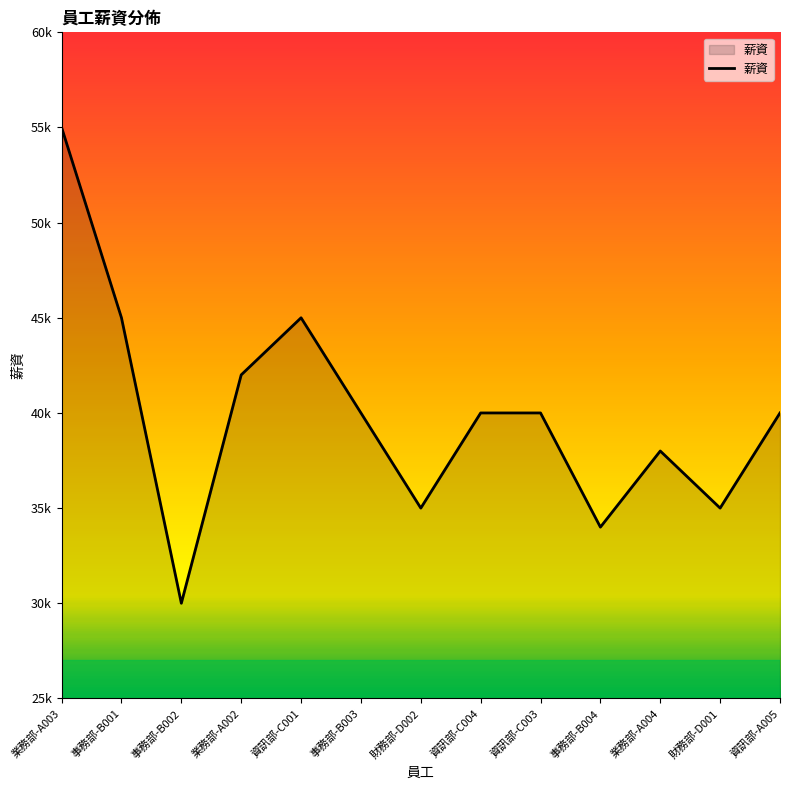

Is this an area chart (filled region under the line)?

Yes